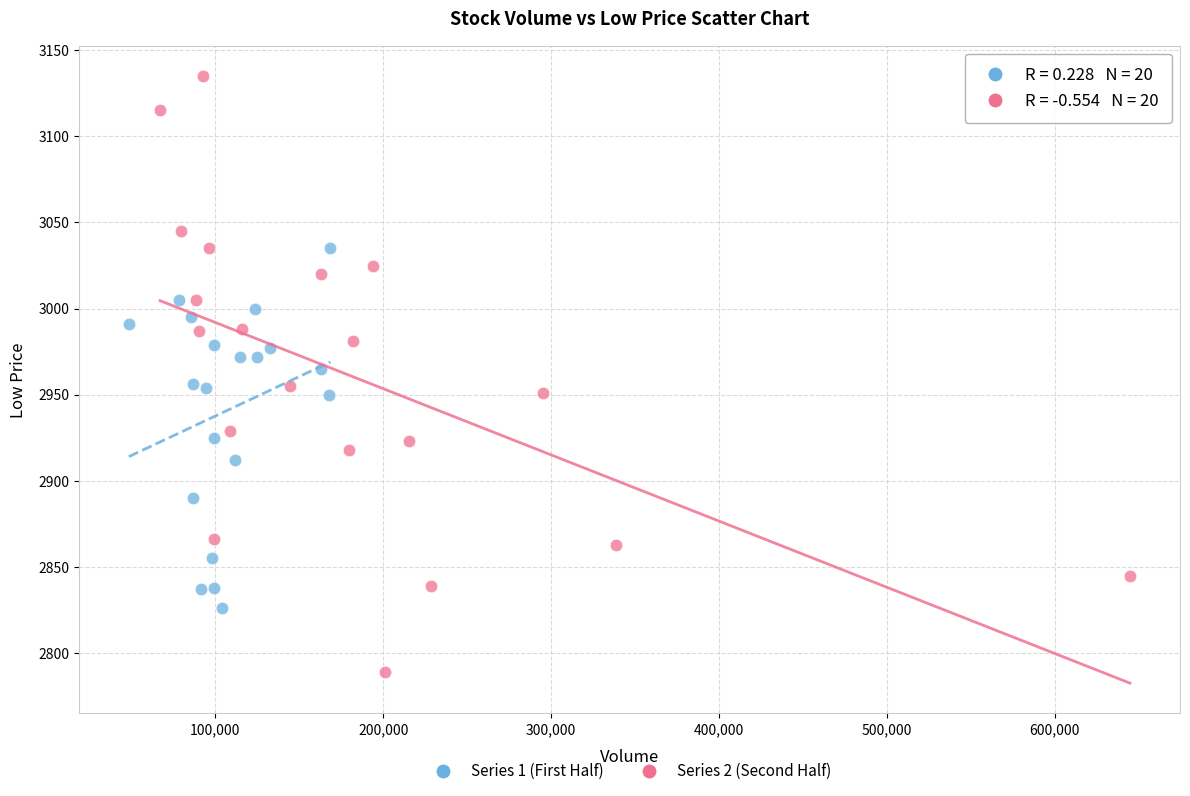

Which series reaches the minimum Y coordinate?

Series 2 (Second Half)